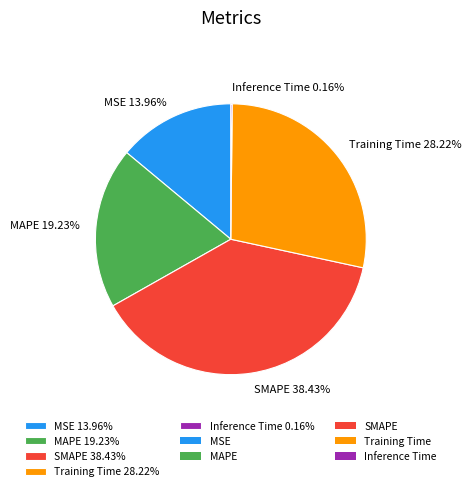

The Training Time slice represents 37% of the pie. True or false?

False